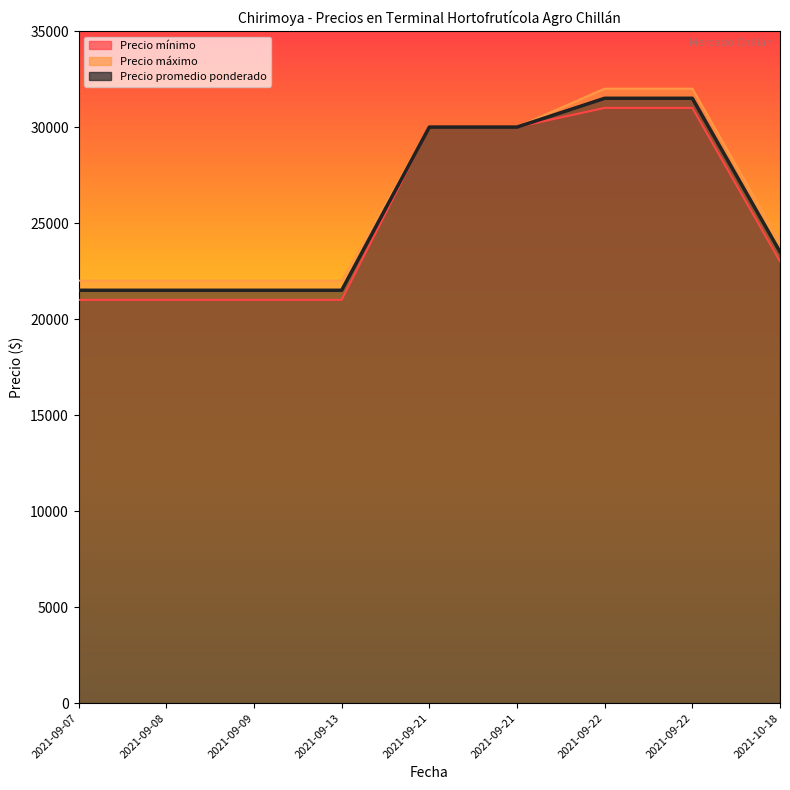

What is the label of the 6th point from the right?

2021-09-13